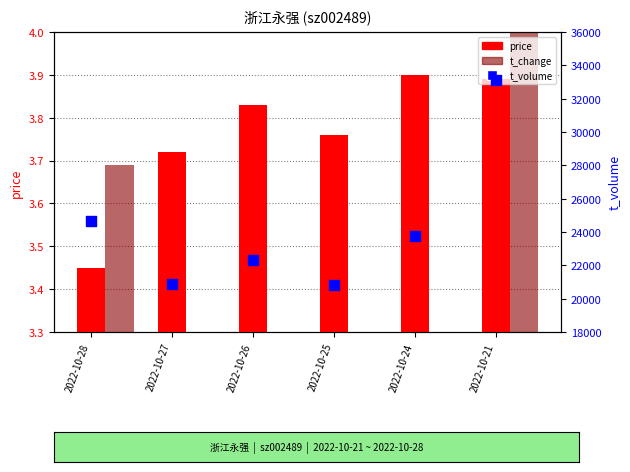

Which series reaches the maximum Y coordinate?

t_volume